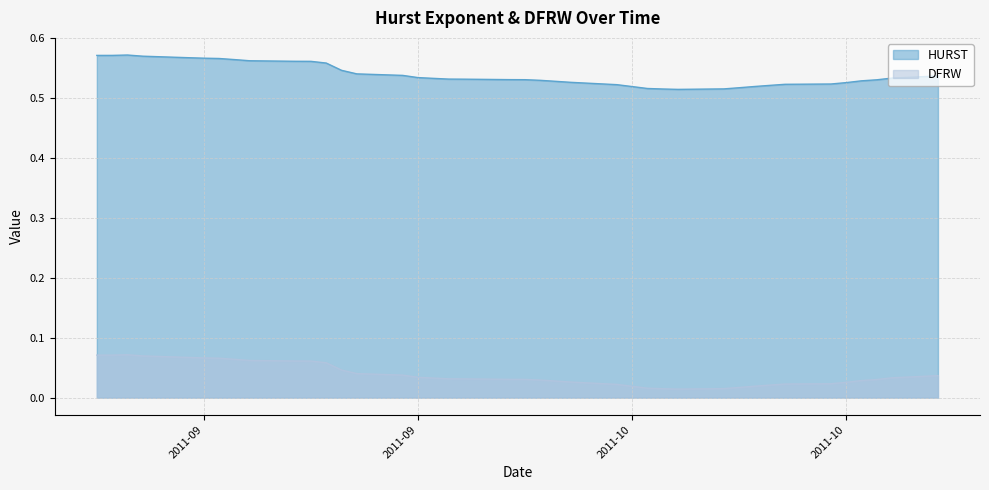

Which series has the largest range (max minus min)?

HURST